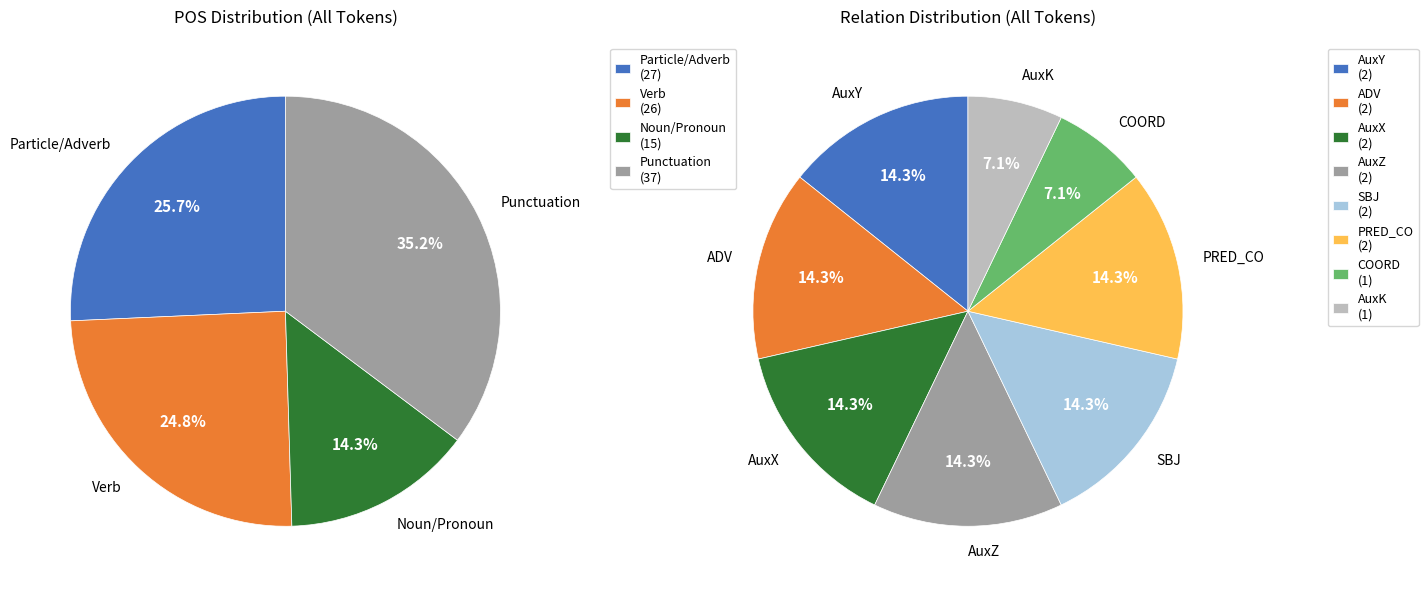

Is there a majority slice in this chart?

No